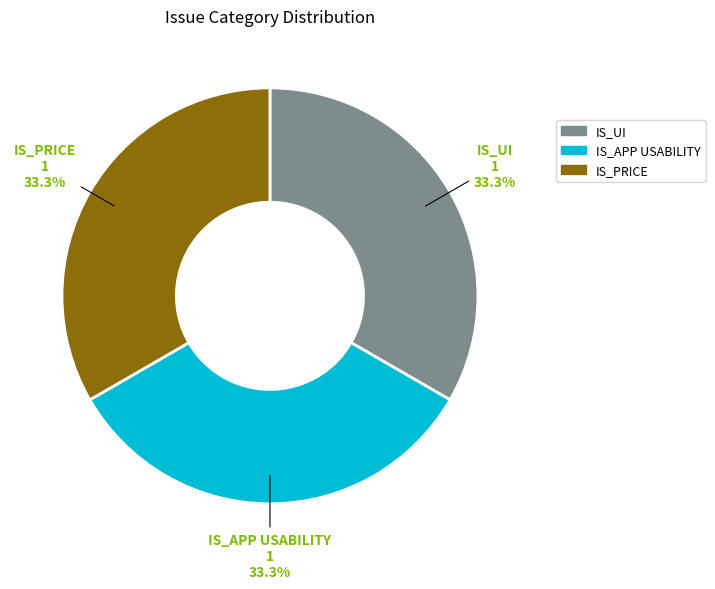

What percentage is NOT represented by IS_UI?

66.7%